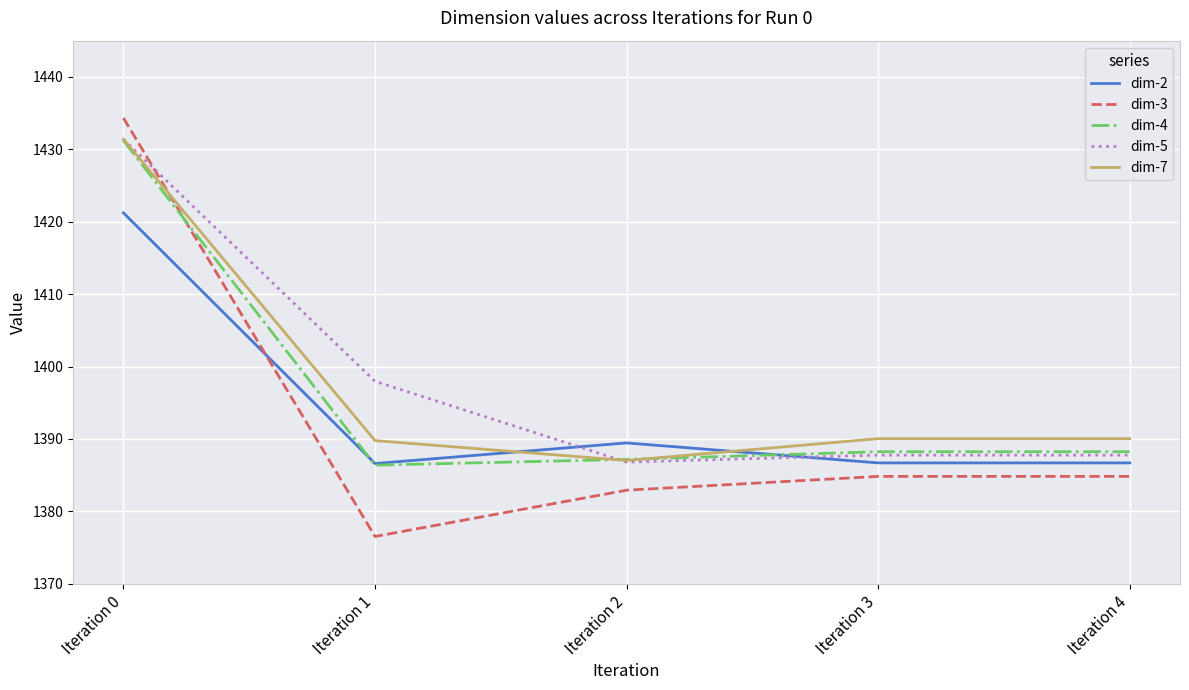

What value does the dim-5 series have at Iteration 4?

1387.8